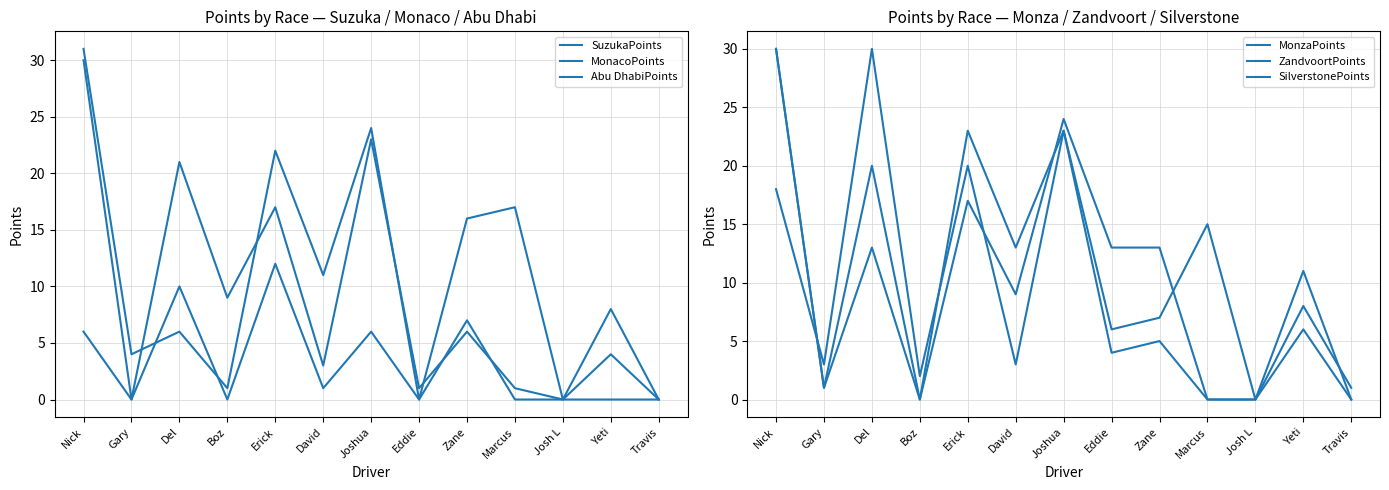

Between Boz and Travis, which series saw the biggest shift?

SuzukaPoints